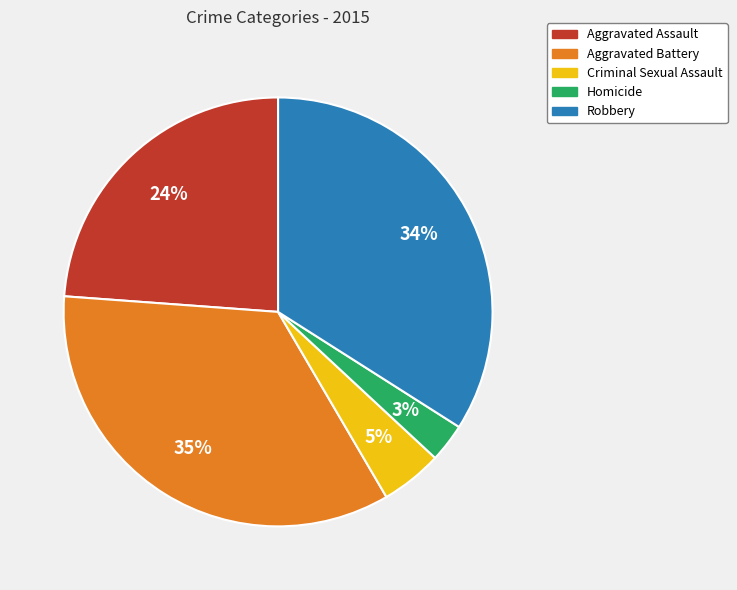

True or false: Criminal Sexual Assault accounts for 5% of the total.

True